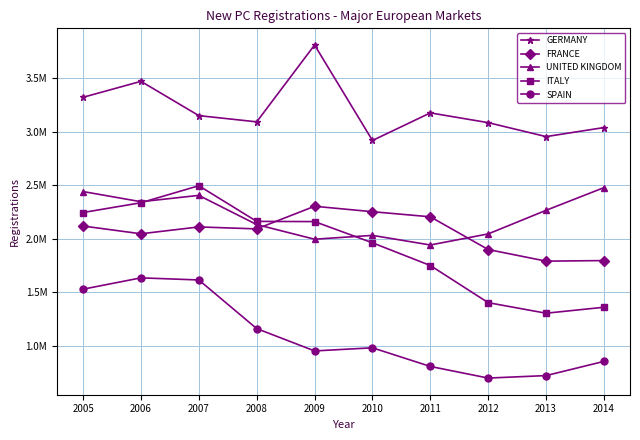

What is the sum of all SPAIN values?

10959920